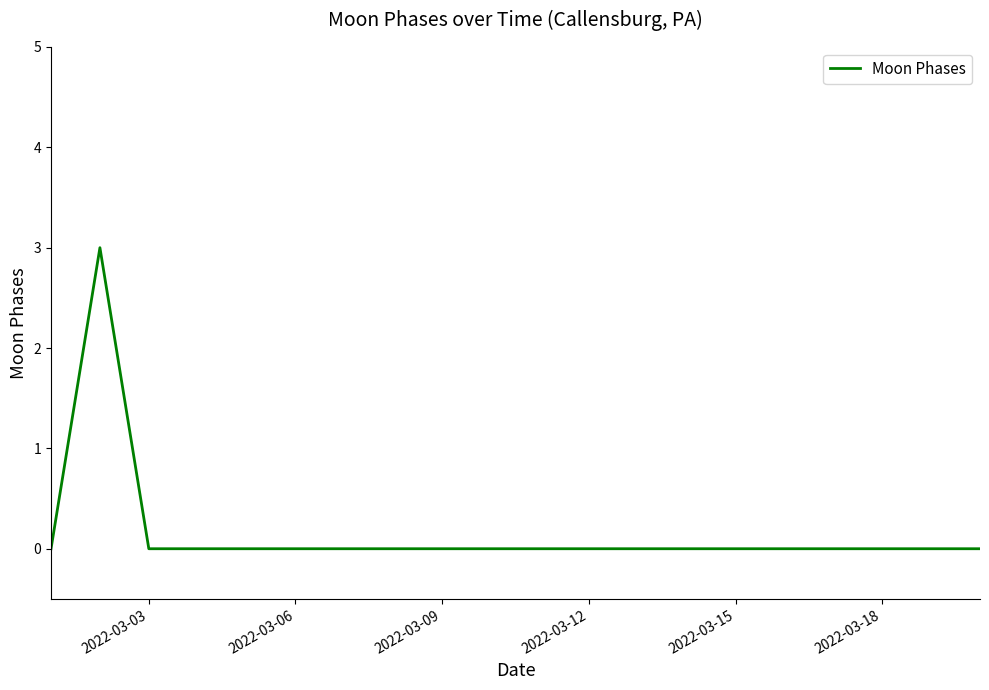

Does the chart display data point markers on the line(s)?

No